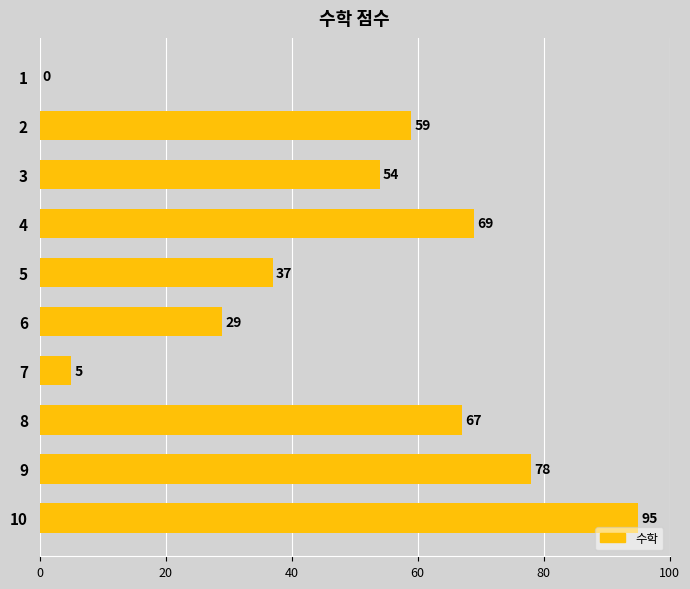

Between 8 and 7, which is larger?

8